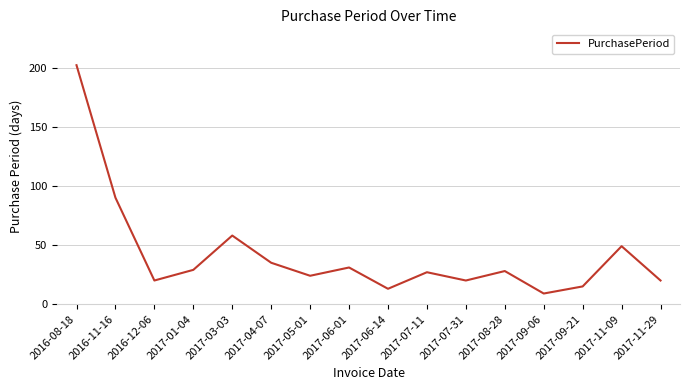

What is the minimum value shown in the chart?

9